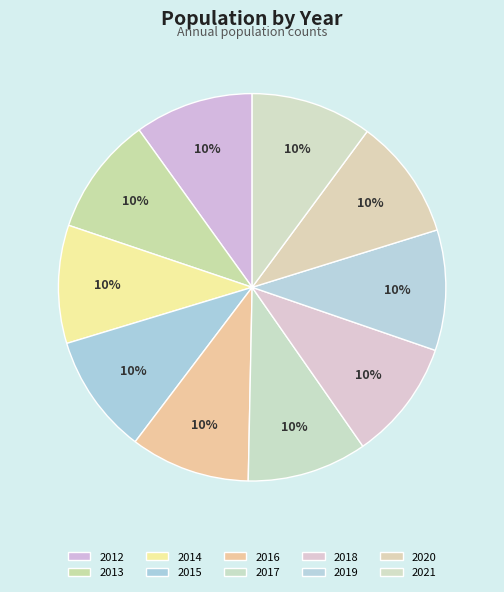

Does 2020 account for over 50% of the chart?

No